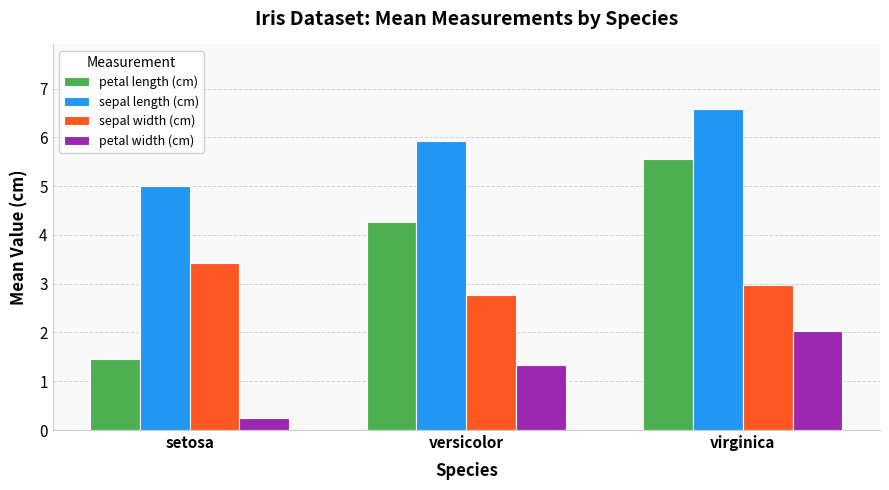

At which label does petal width (cm) reach its peak?

virginica